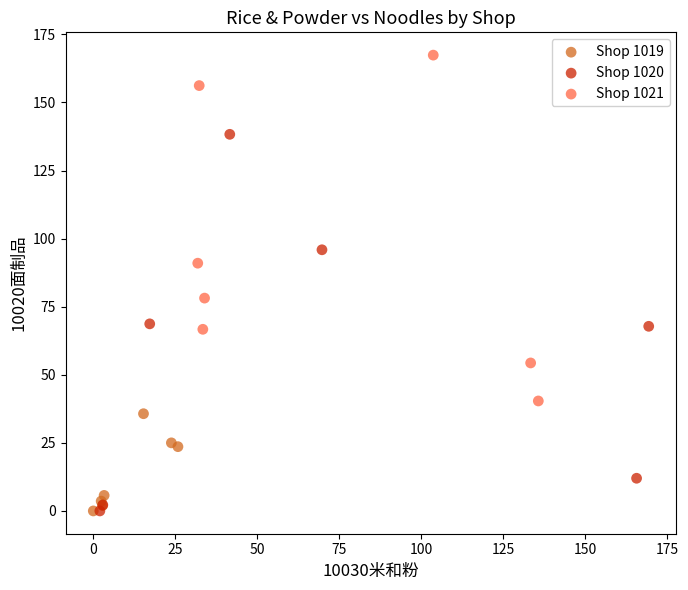

Which series contains the highest Y value?

Shop 1021